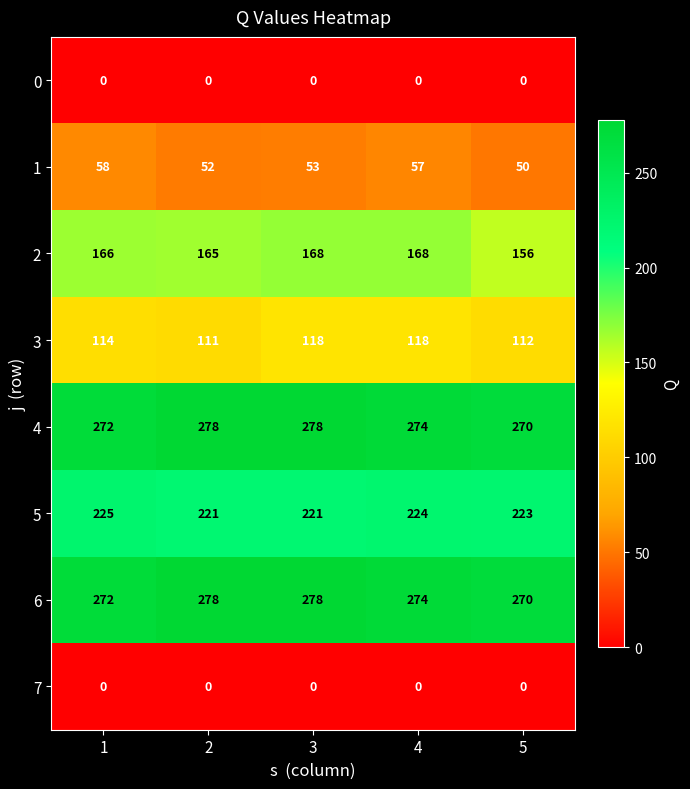

What is the maximum value shown in the chart?

278